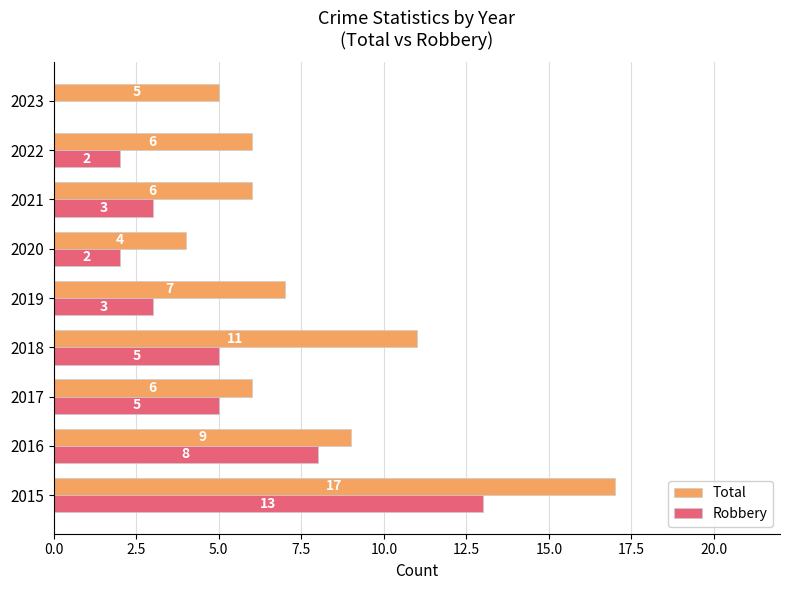

Is it true that Total equals 3 at 2023?

False